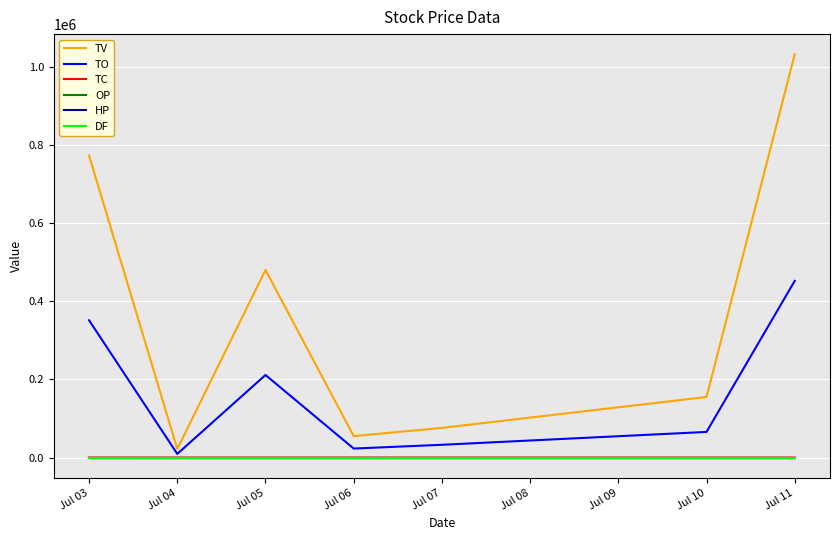

True or false: TO and OP intersect in this chart.

False